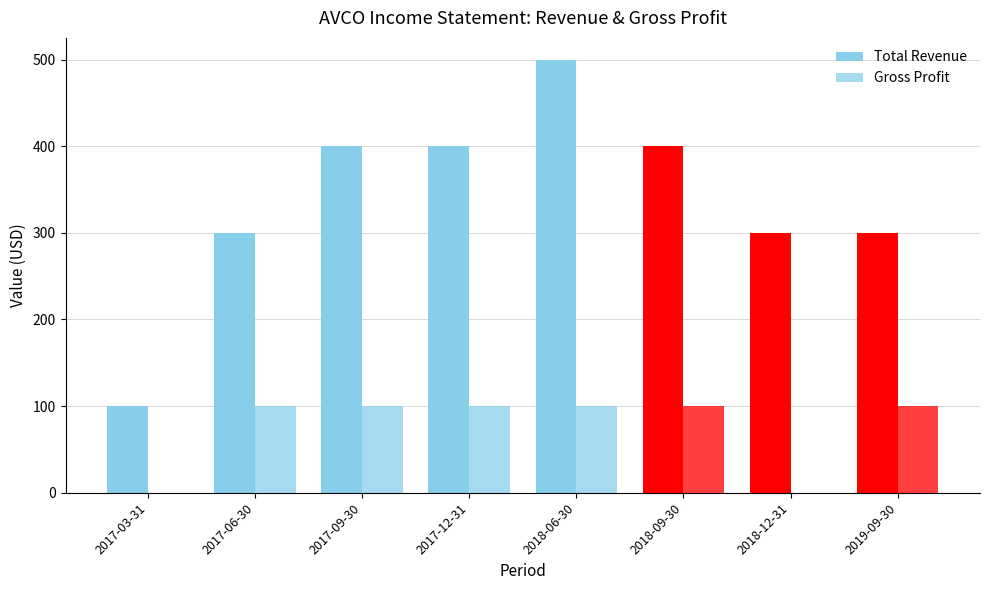

Count the number of data series in this chart.

2